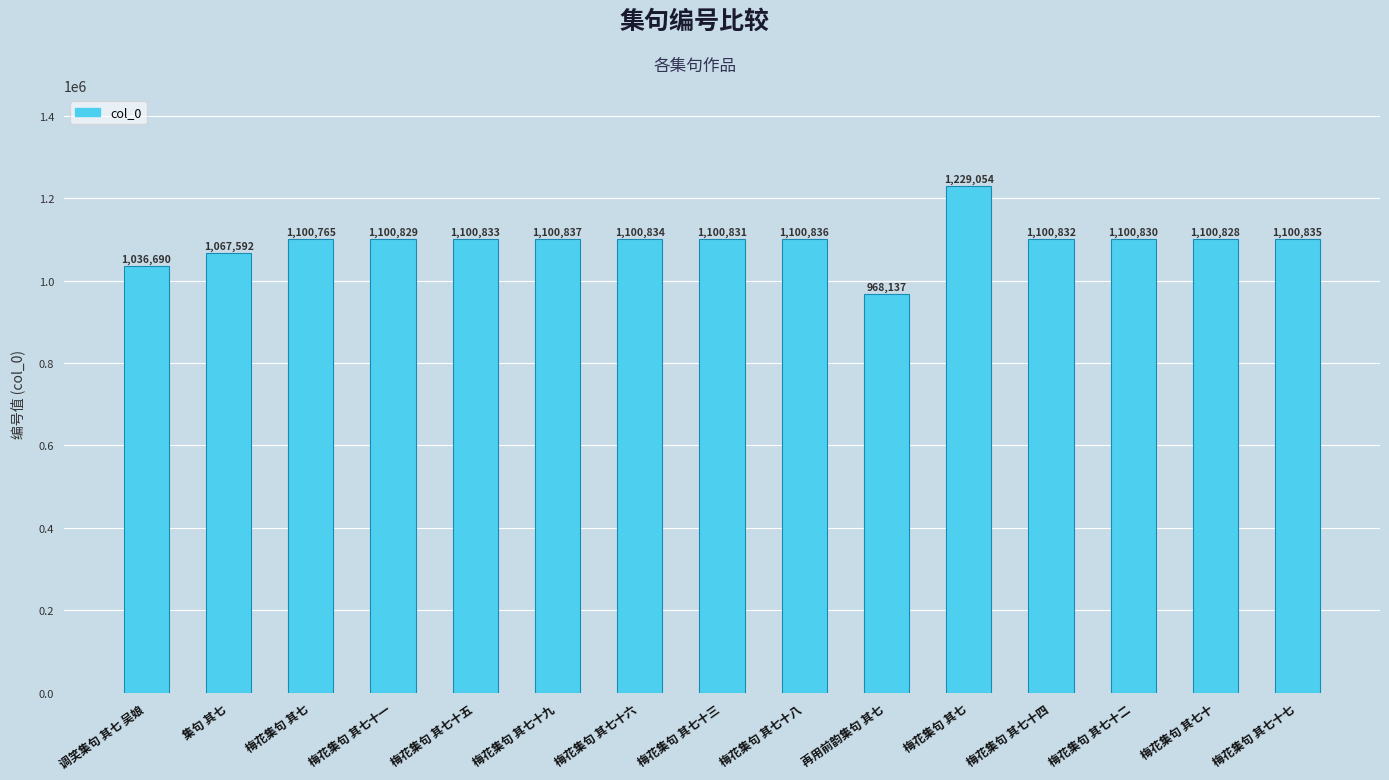

Between 再用前韵集句 其七 and 梅花集句 其七十四, which is larger?

梅花集句 其七十四